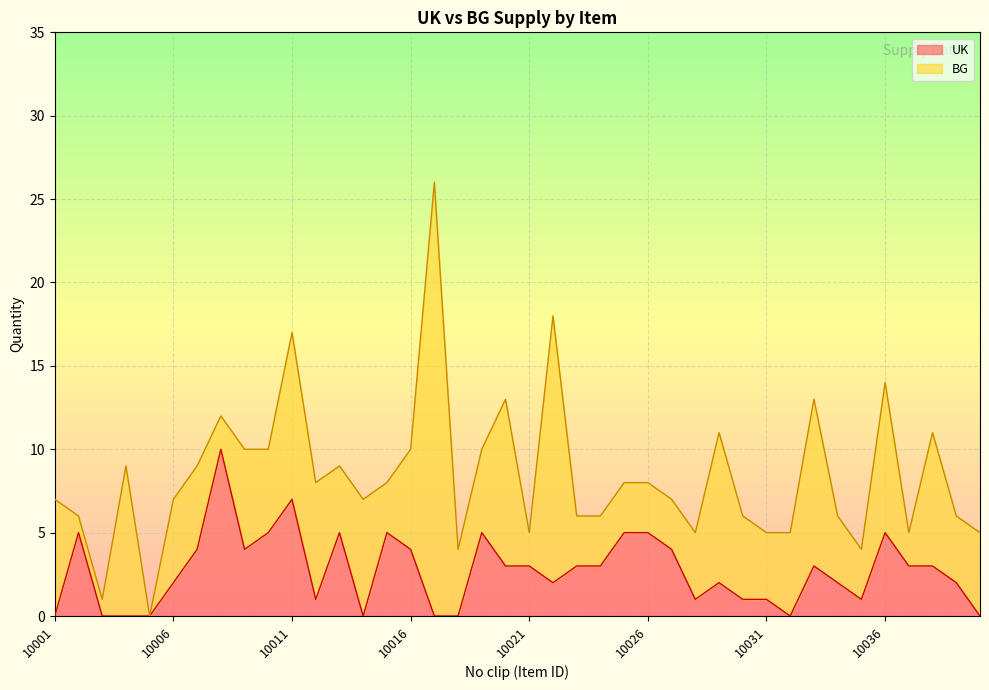

What is the value of the 11th point from the left?

7